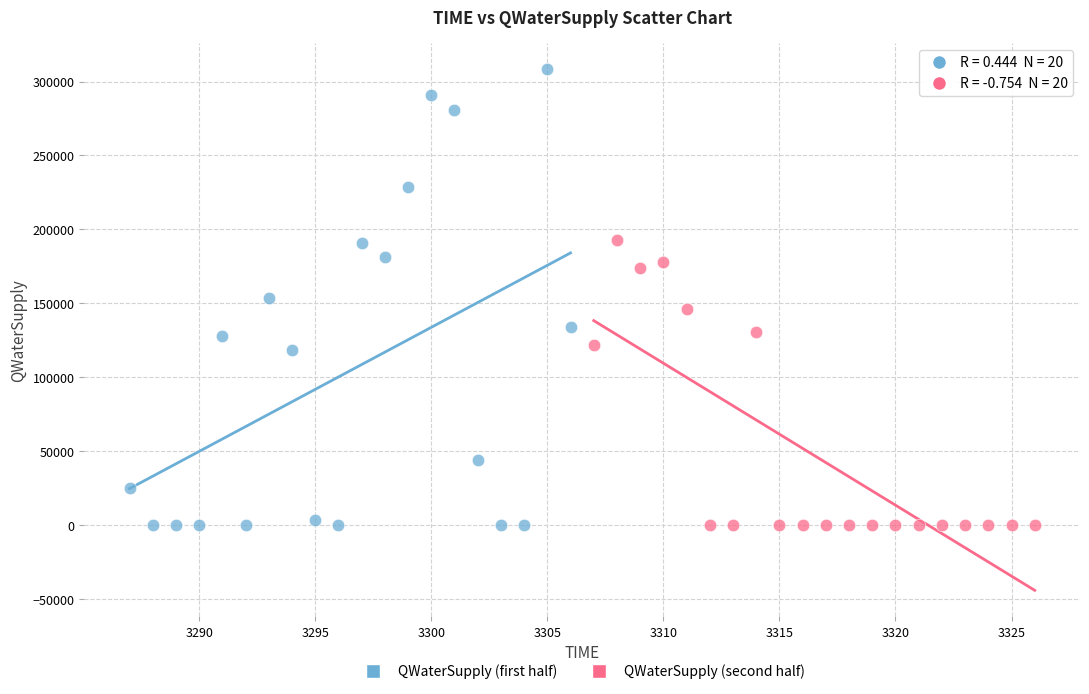

Which series has the largest Y range (max minus min)?

QWaterSupply (first half)